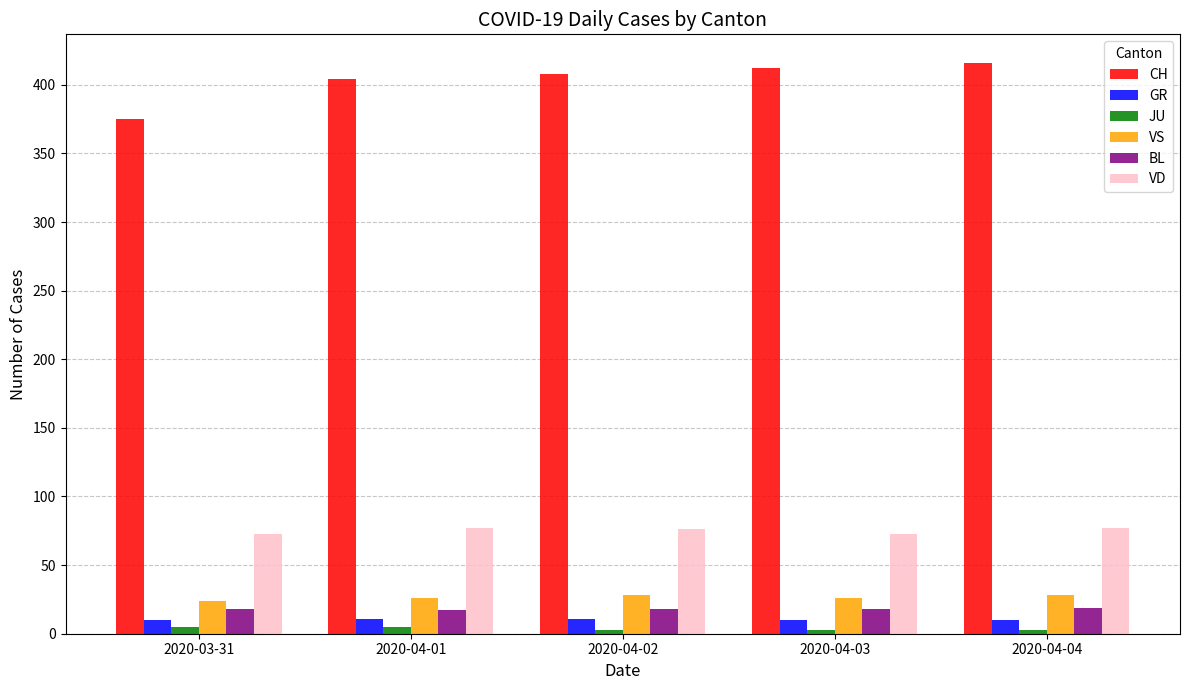

Is the value of GR at 2020-04-02 greater than the value of BL at 2020-03-31?

No